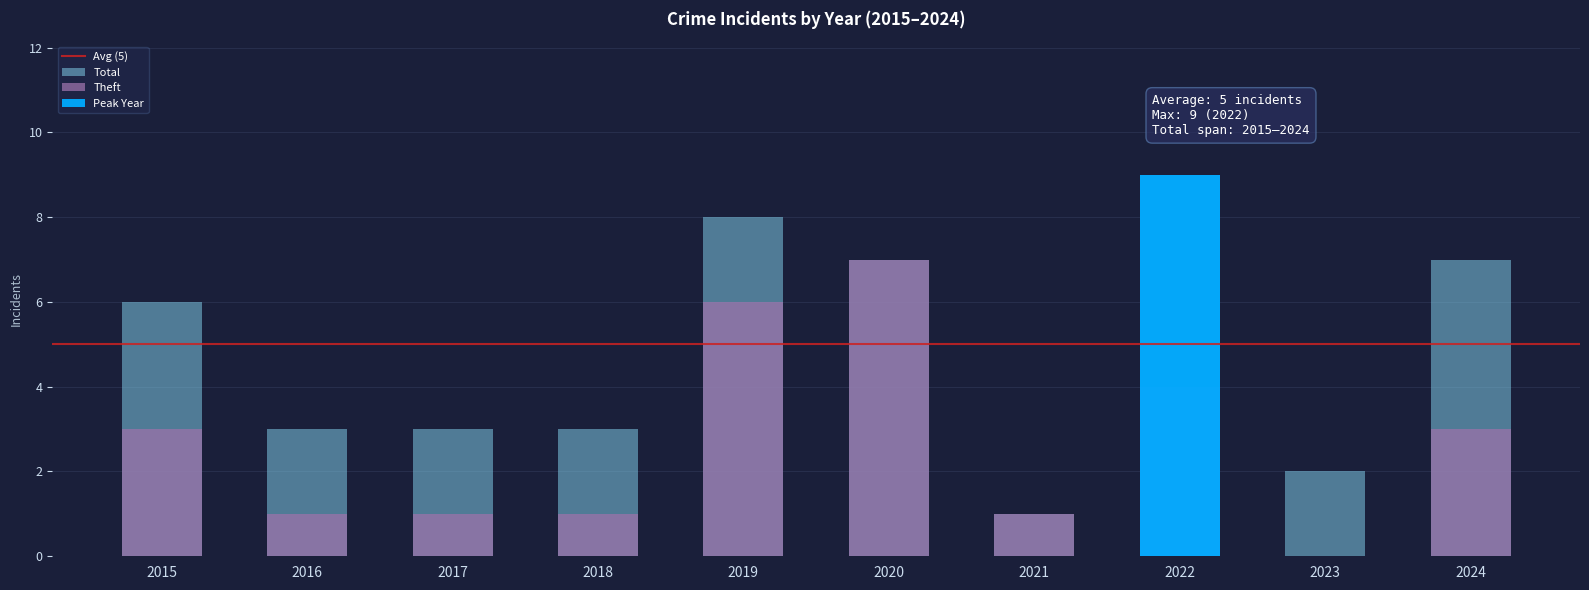

Between 2015 and 2017, which is larger?

2015